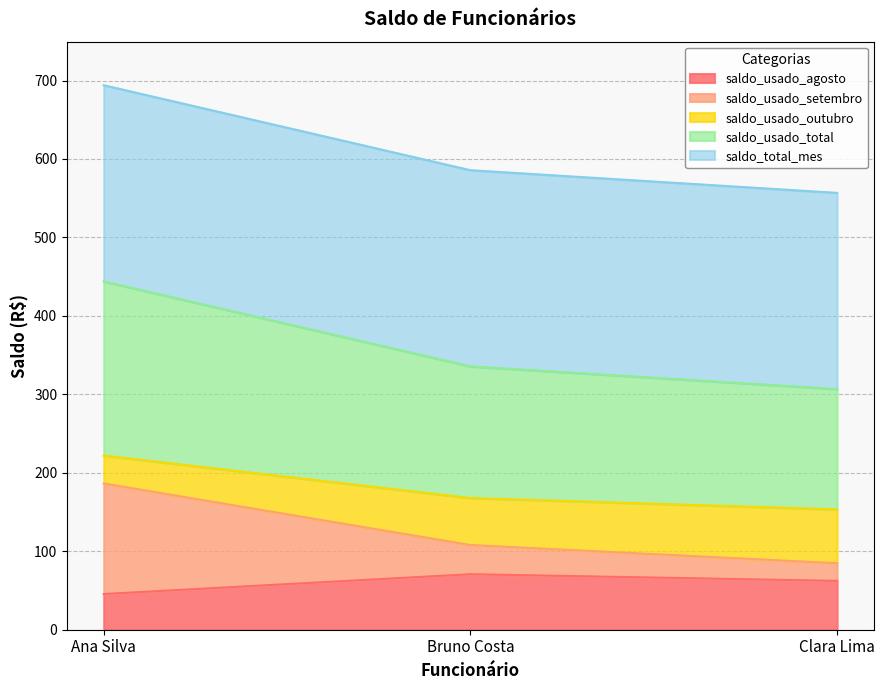

At which label does saldo_usado_setembro reach its peak?

Ana Silva